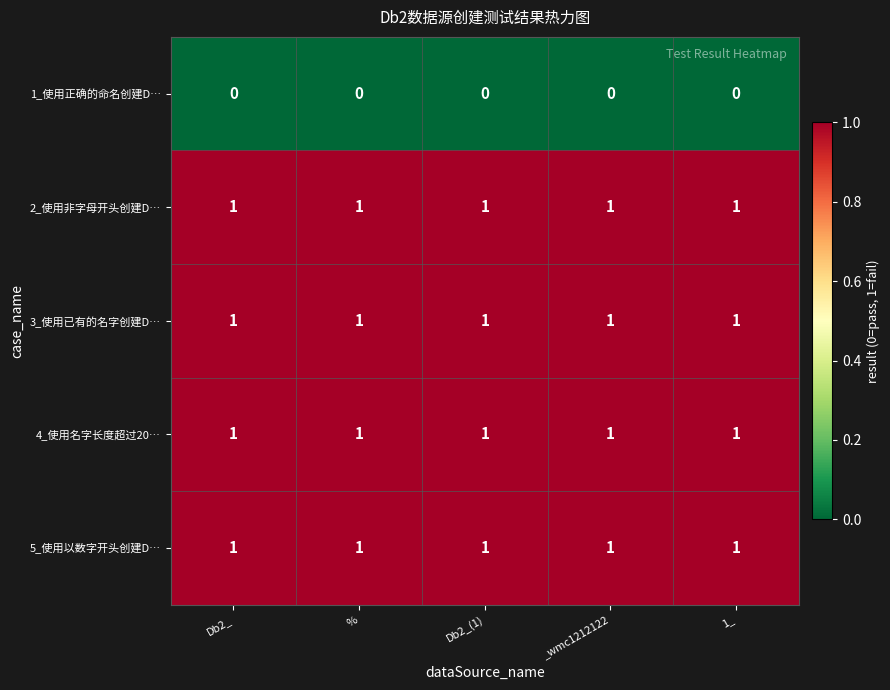

What is the greatest value displayed?

1